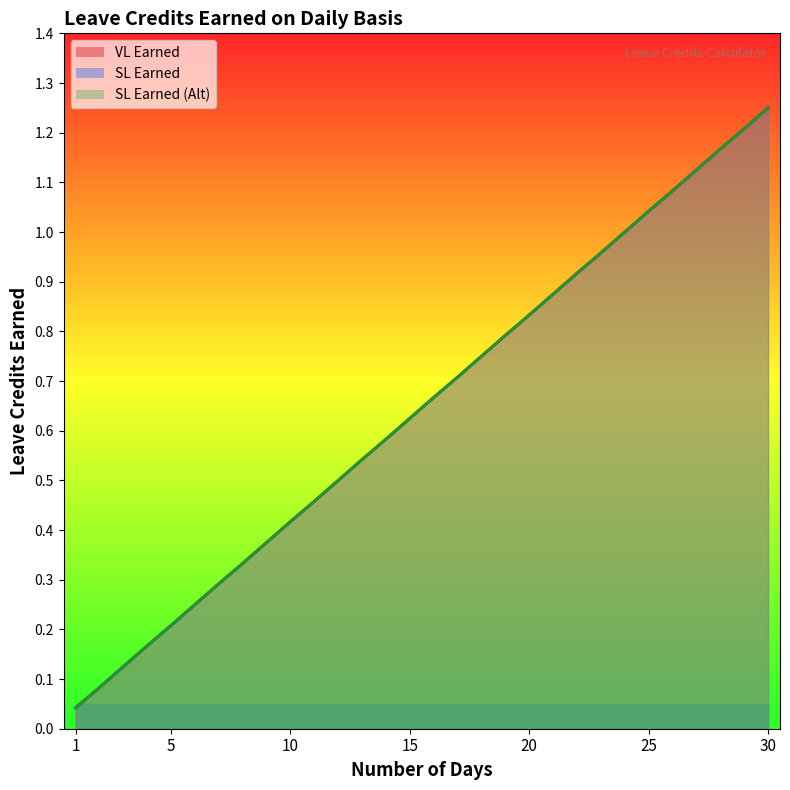

True or false: VL Earned and SL Earned (Alt) cross at least once.

False